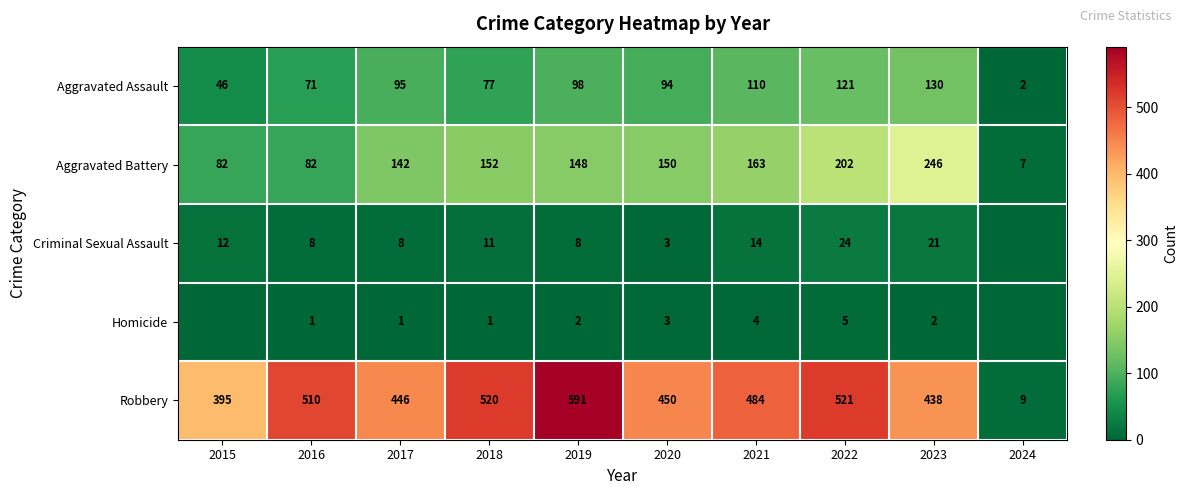

Which label corresponds to the smallest value in the chart?

2024